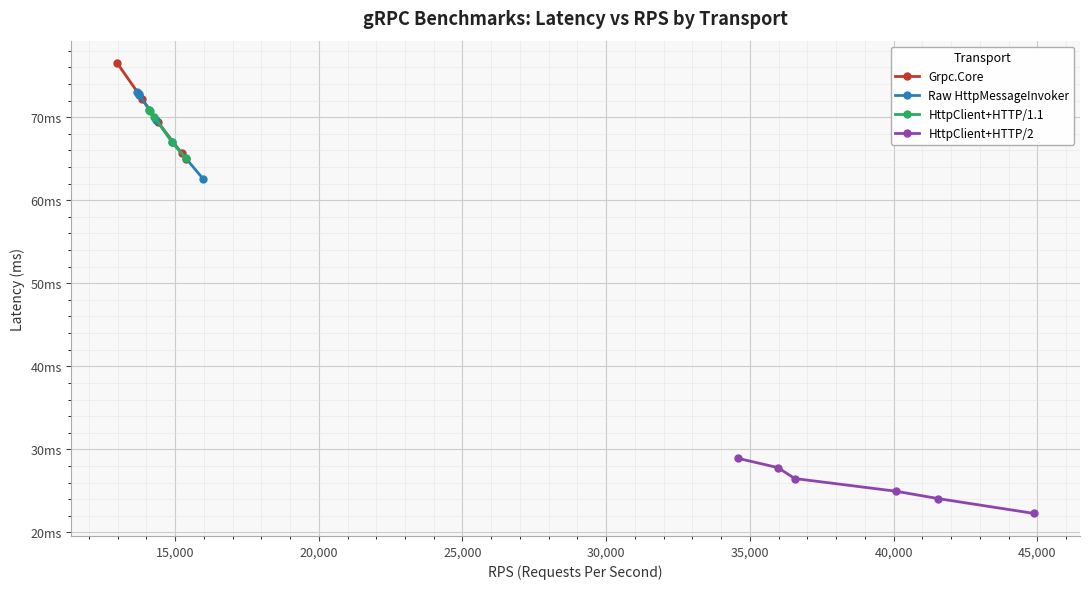

Which series changed the most between 15,000 and 30,000?

Grpc.Core